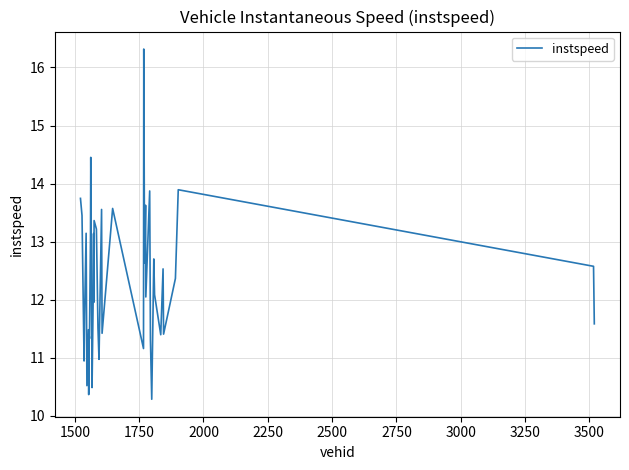

What is the maximum value shown in the chart?

16.3